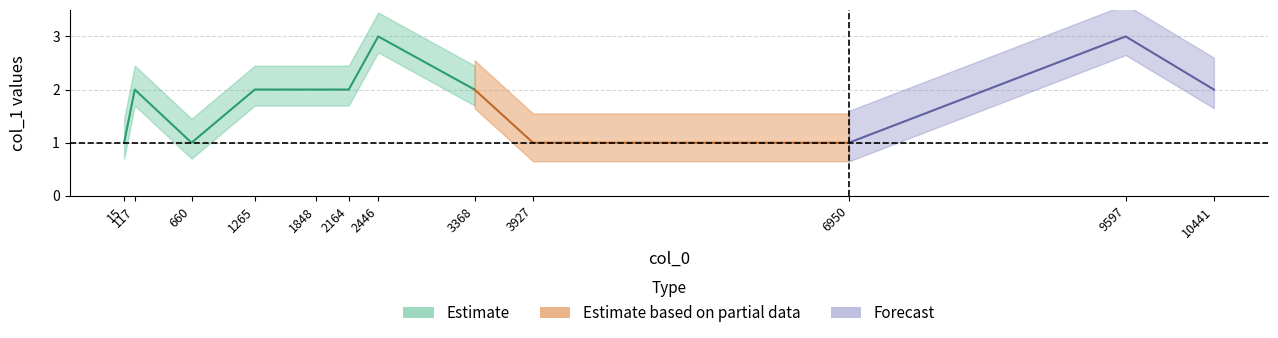

Reading left to right, list all the values displayed in this chart.

1	2	1	2	2	2	3	2	1	1	3	2